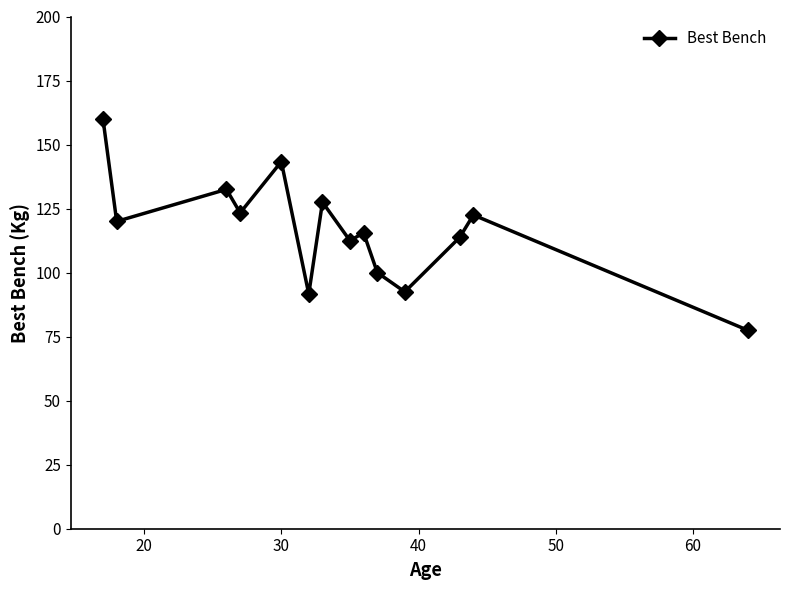

Reading left to right, what are all the values shown in this chart?

160.0	120.0	132.5	123.3	143.3	91.7	127.5	112.5	115.5	100.0	92.5	113.8	122.5	77.5